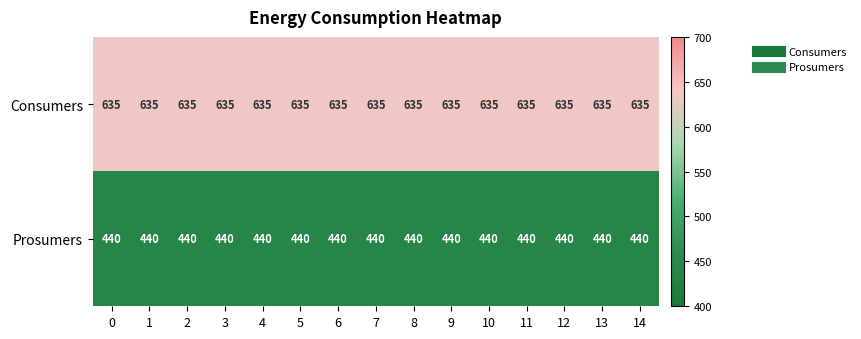

Rank the series by their average value, from highest to lowest.

Consumers, Prosumers